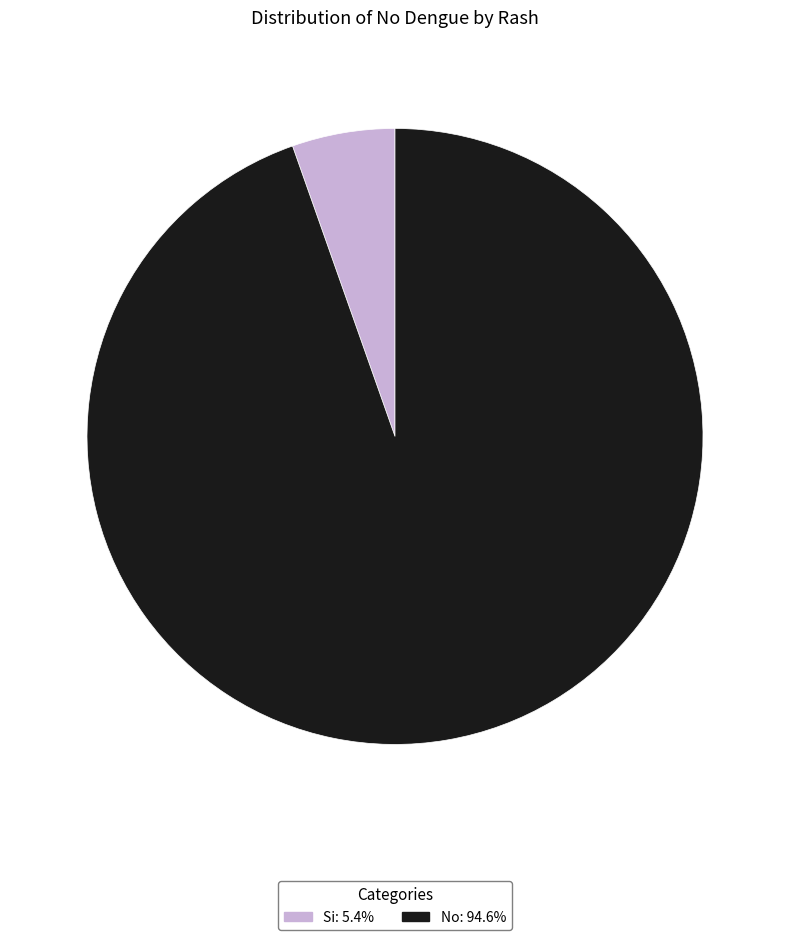

Does any single category account for the majority?

Yes